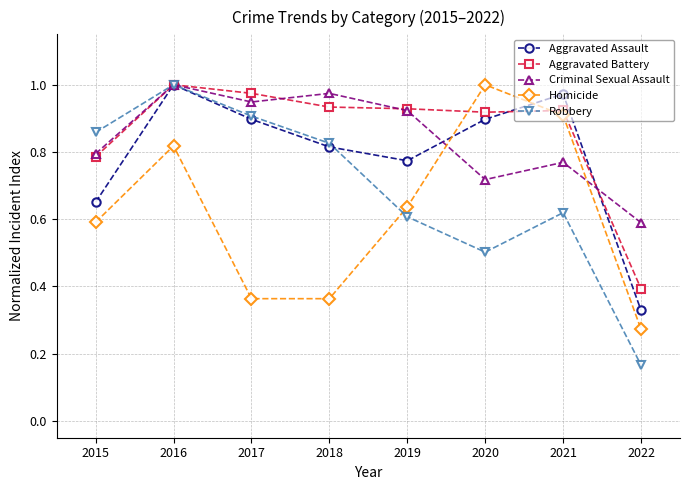

What are all the series names shown in the legend?

Aggravated Assault, Aggravated Battery, Criminal Sexual Assault, Homicide, Robbery